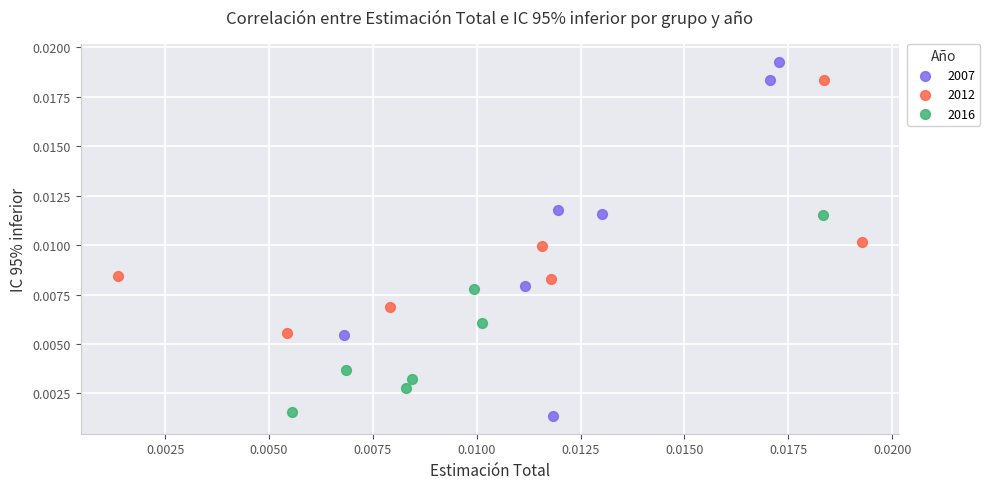

Which series reaches the minimum Y coordinate?

2007